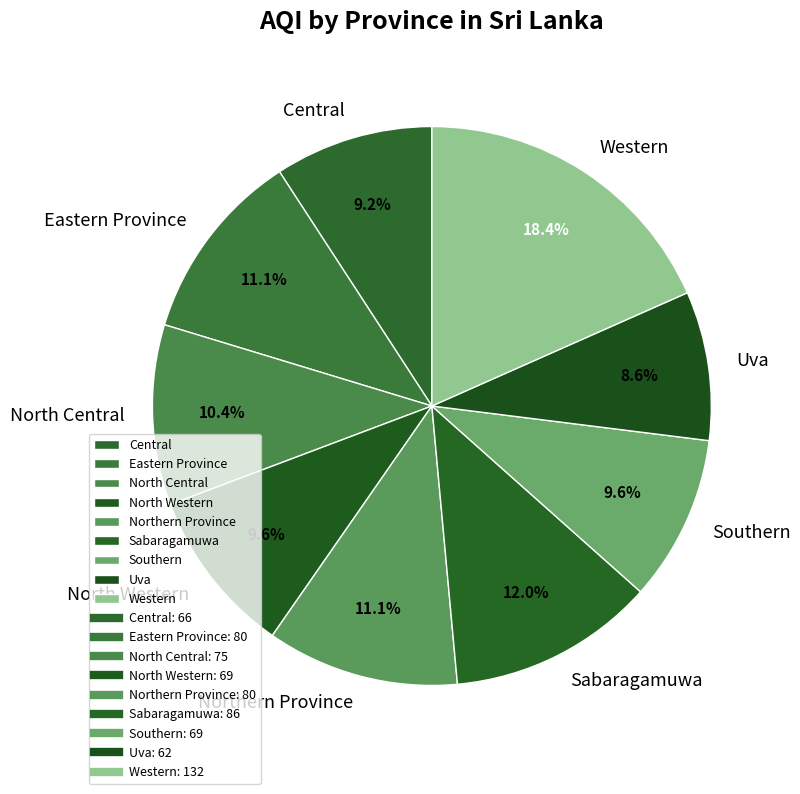

Is it true that North Central is 10% of the pie?

True